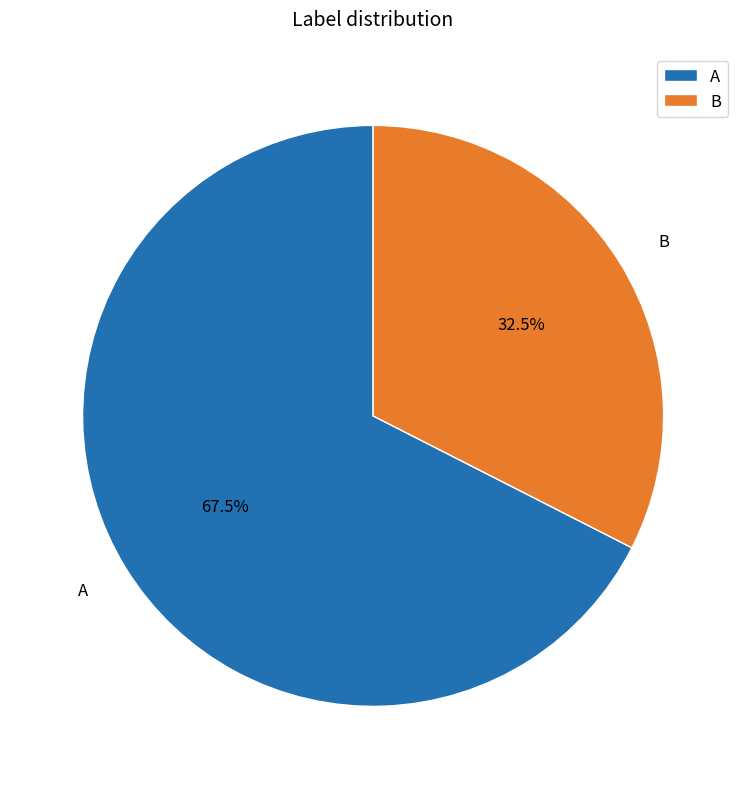

What percentage do B and A together represent?

100.0%